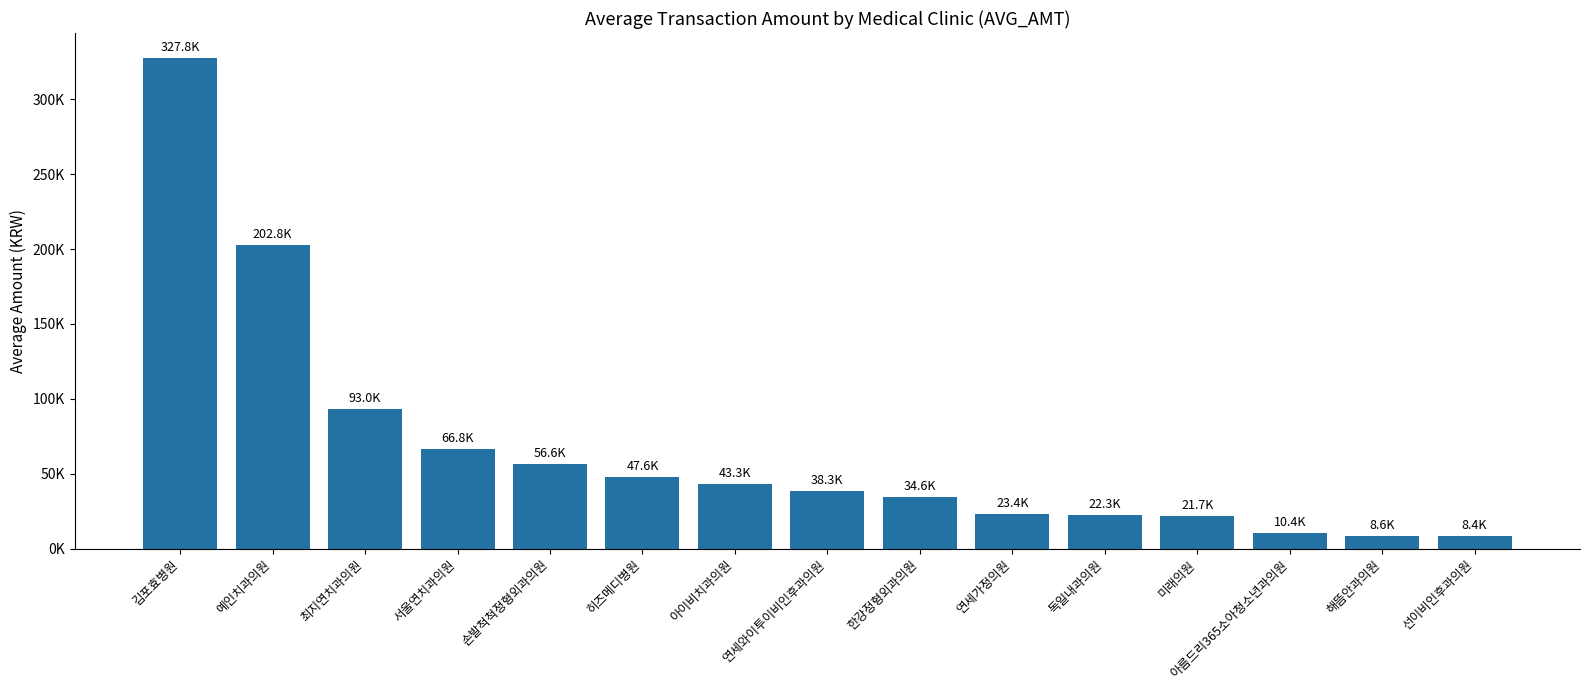

Are the bars horizontal?

No